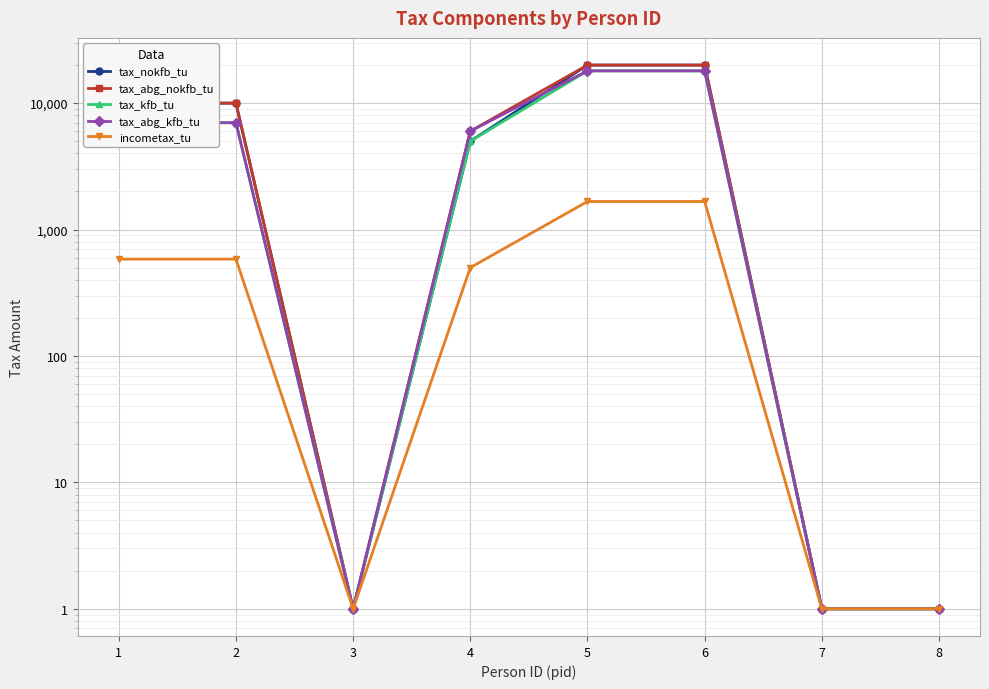

Is this an area chart (filled region under the line)?

No